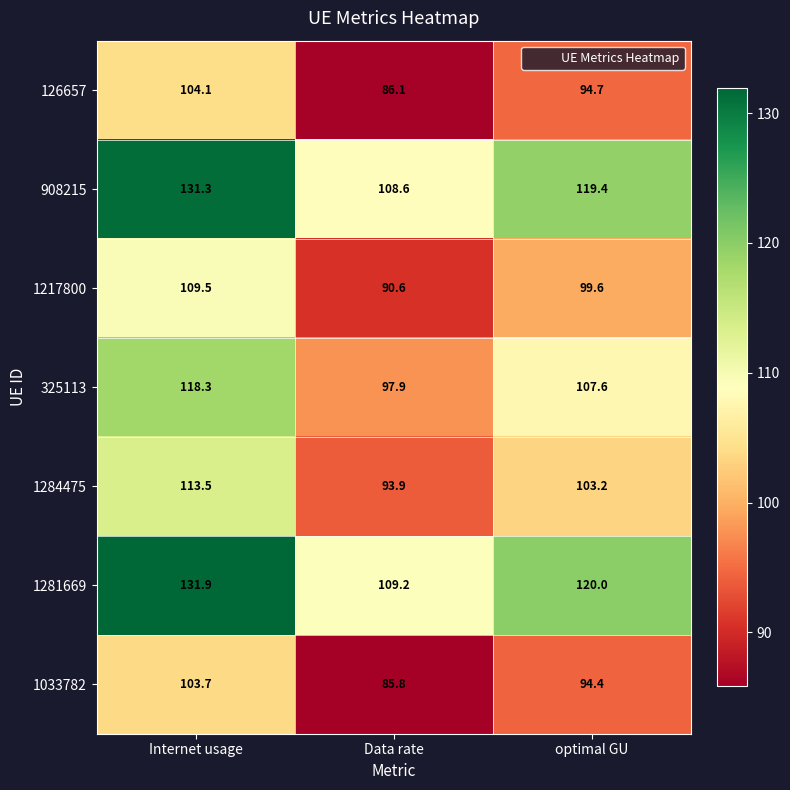

How many values in the 1284475 series exceed 103?

2